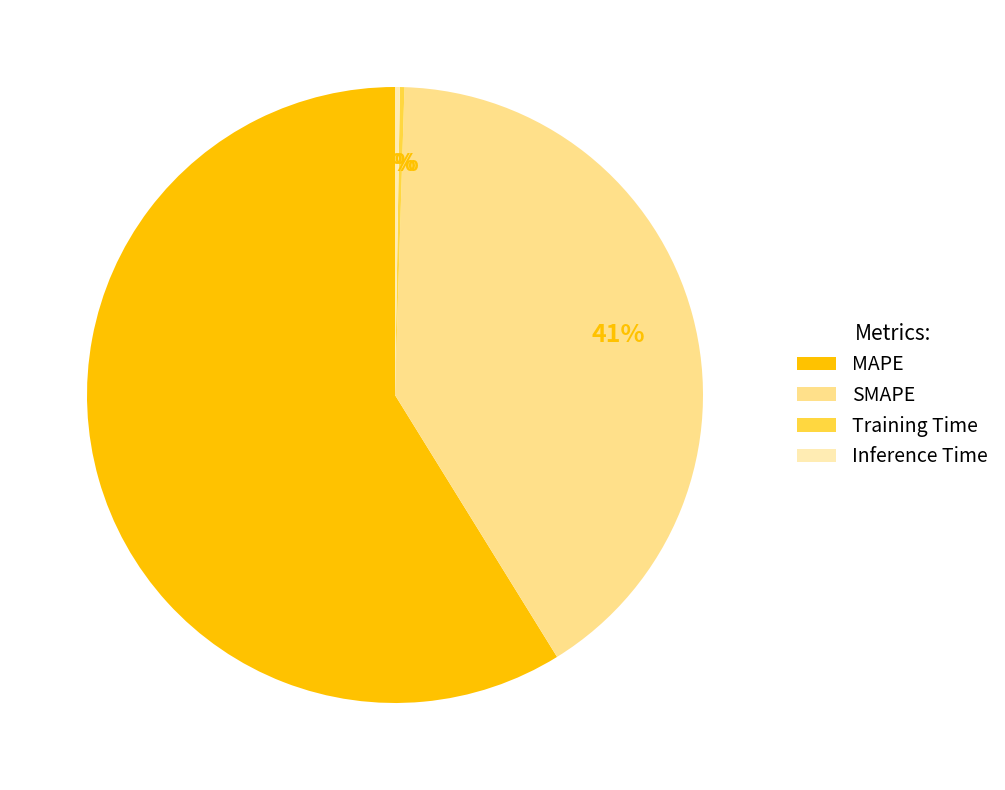

What is the largest slice in the pie chart?

MAPE